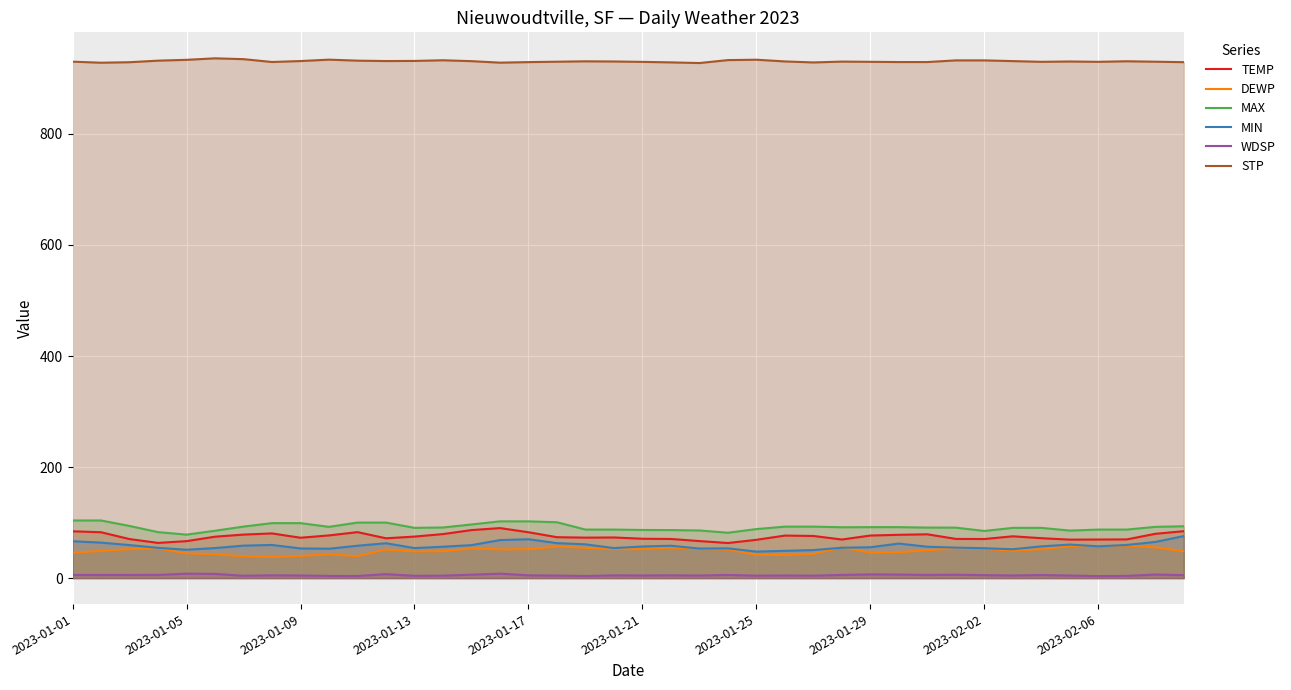

What is the smallest value displayed?

3.6